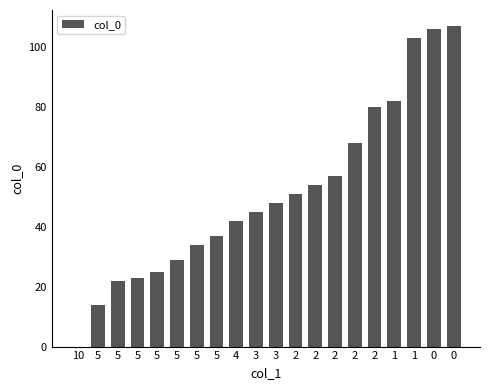

What is the ratio of the value at 5 to the value at 4?

0.3